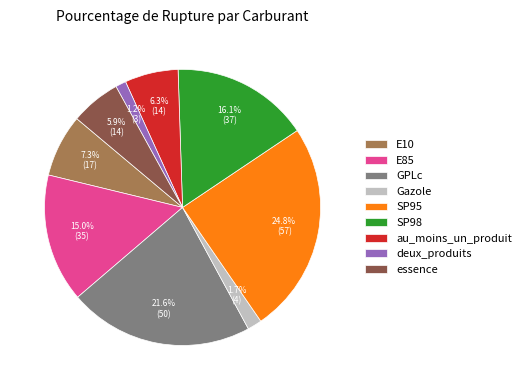

How many slices are in this pie chart?

9